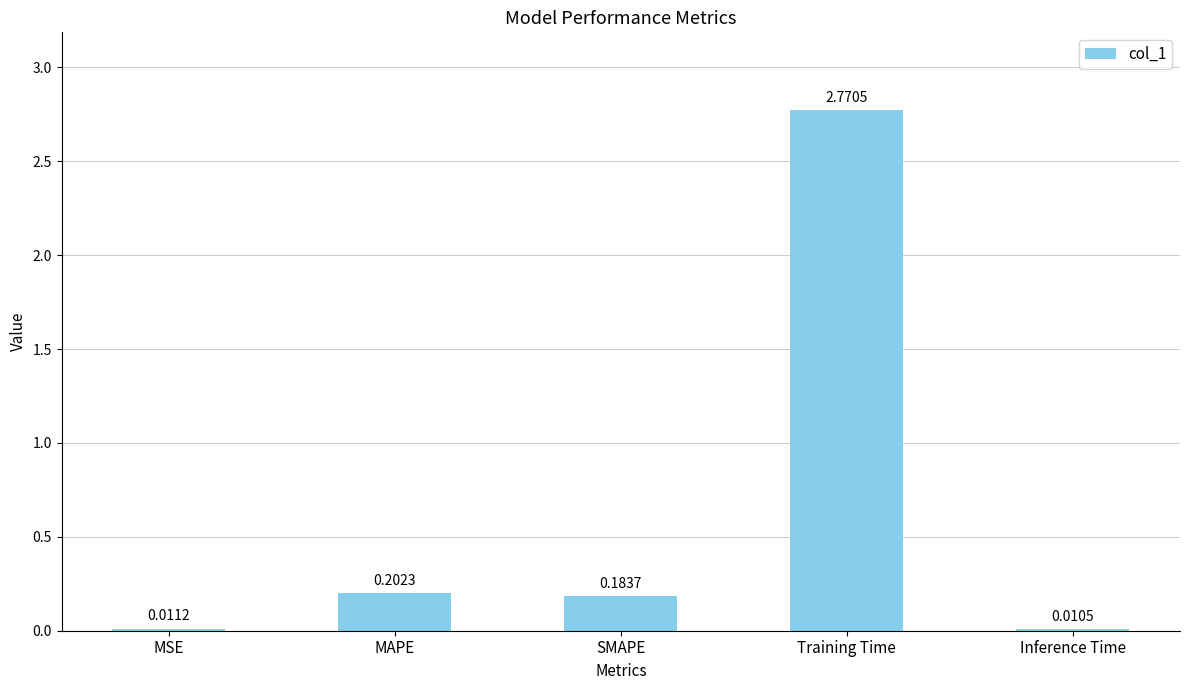

What is the sum of all values?

3.2